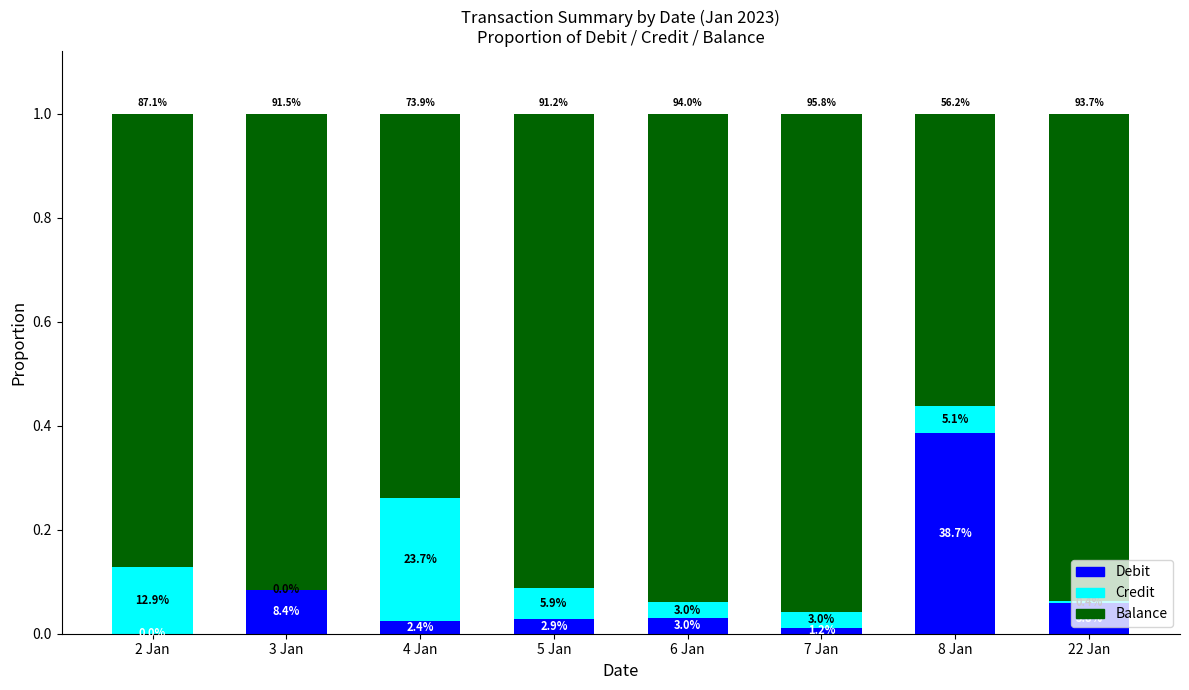

What are all the series names shown in the legend?

Debit, Credit, Balance